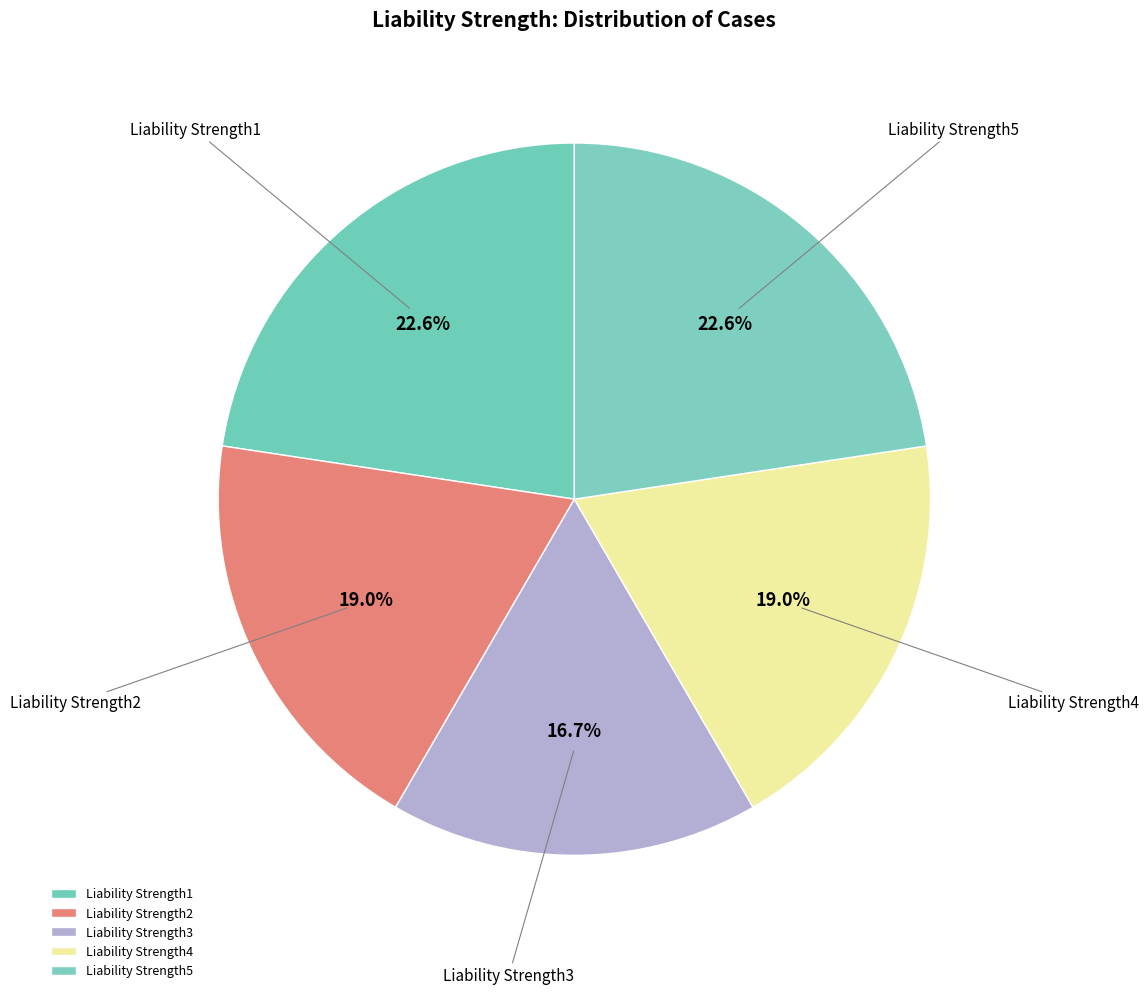

To the nearest percent, what is the difference between the Liability Strength5 and Liability Strength4 slice percentages?

4%